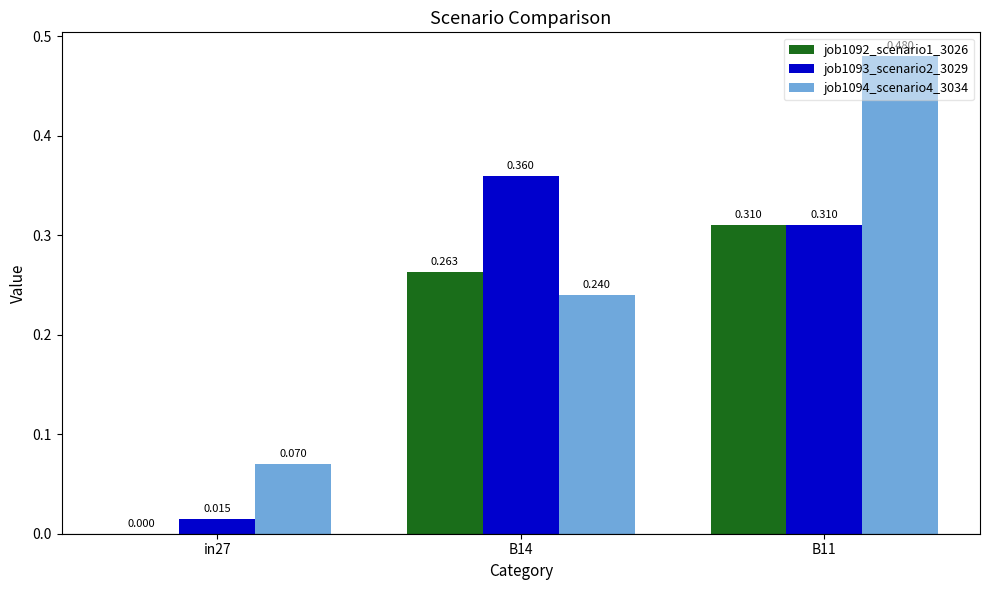

What are all the series names shown in the legend?

job1092_scenario1_3026, job1093_scenario2_3029, job1094_scenario4_3034